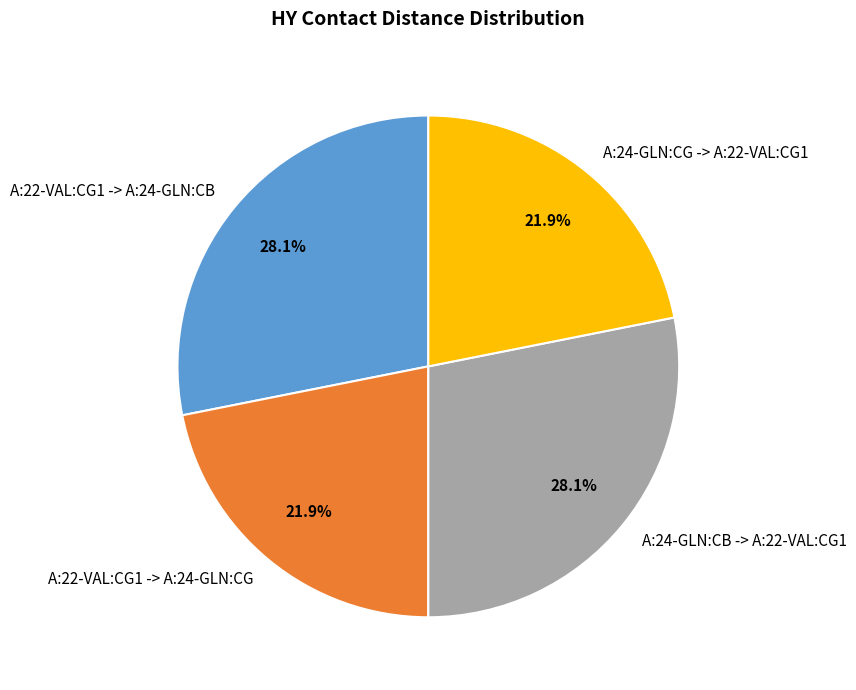

Which has a higher value, A:24-GLN:CB -> A:22-VAL:CG1 or A:24-GLN:CG -> A:22-VAL:CG1?

A:24-GLN:CB -> A:22-VAL:CG1